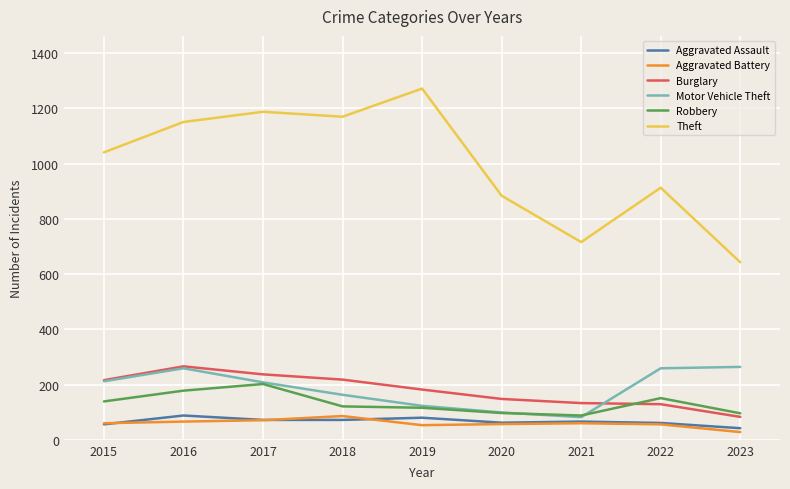

Is it true that Aggravated Battery equals 28 at 2023?

True